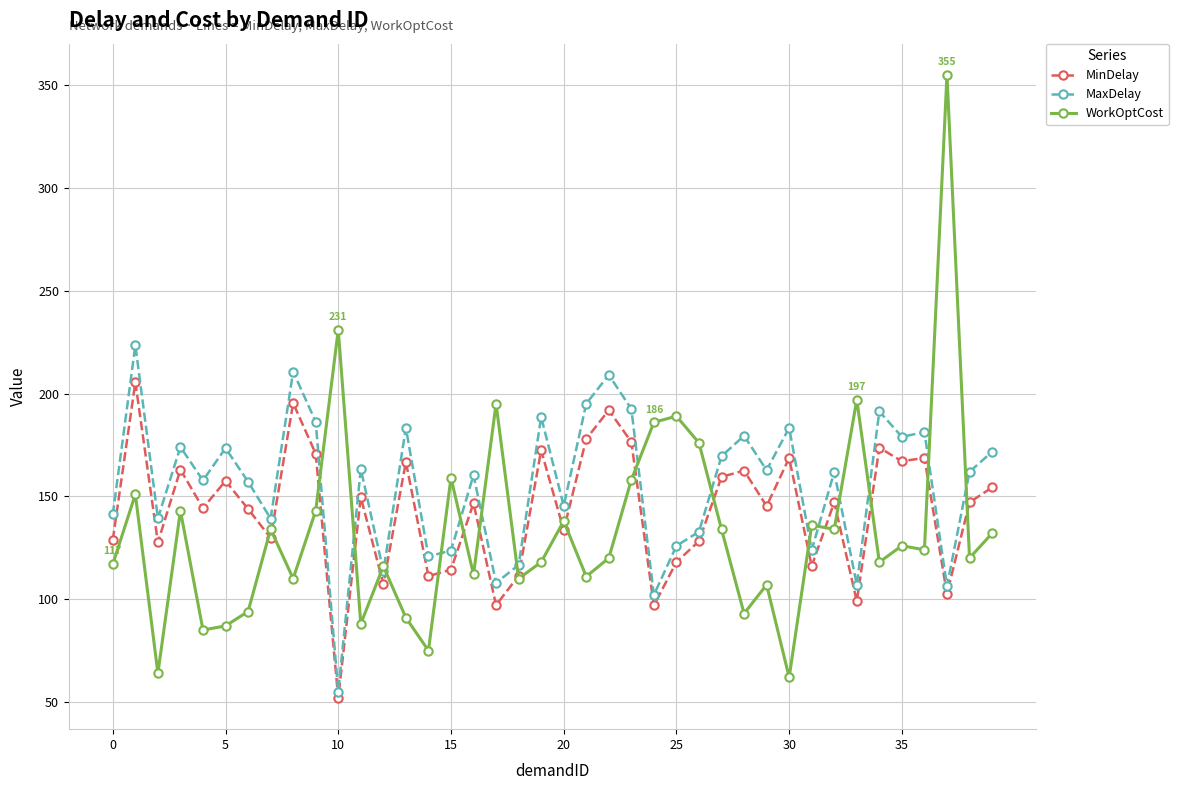

Which series has the largest total across all categories?

MaxDelay